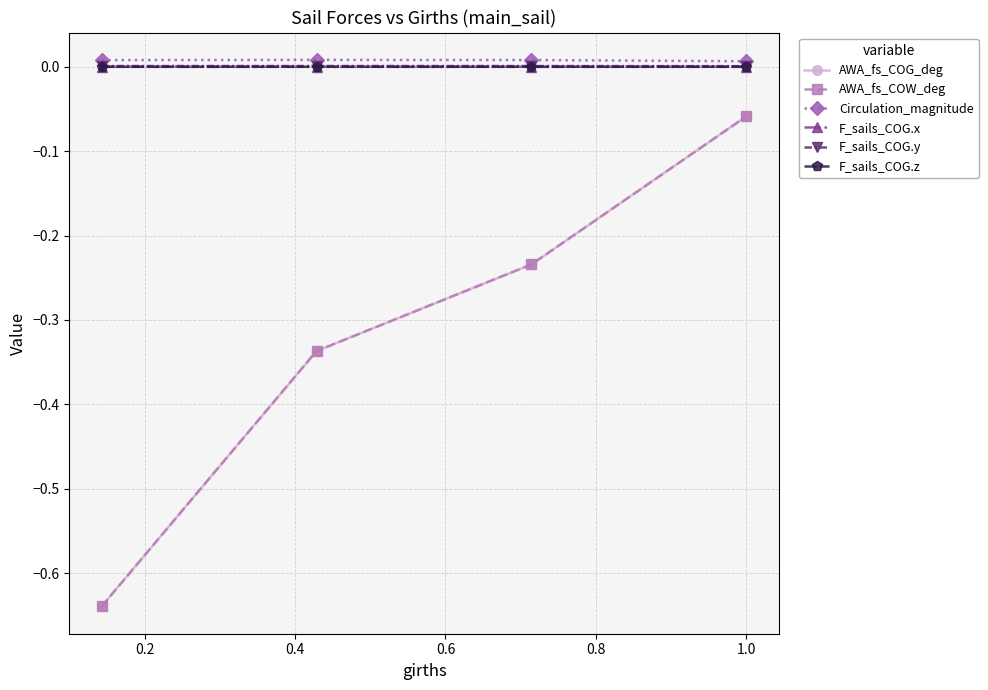

Is this an area chart (filled region under the line)?

No